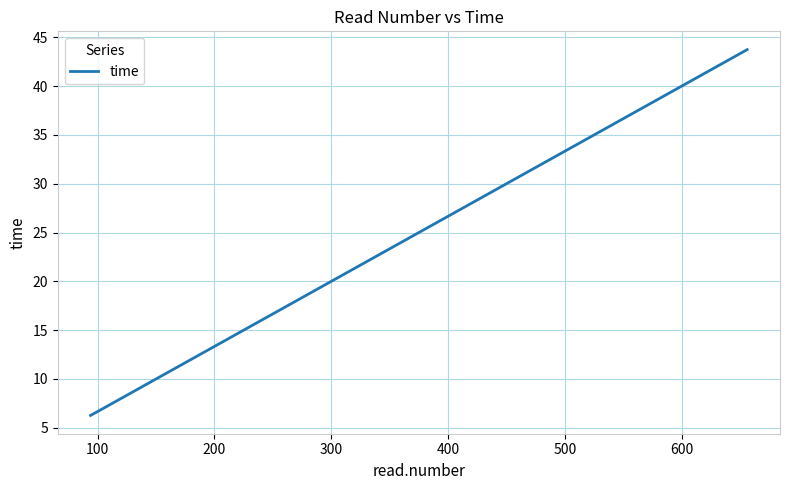

What is the difference between the second highest and second lowest values?

19.9